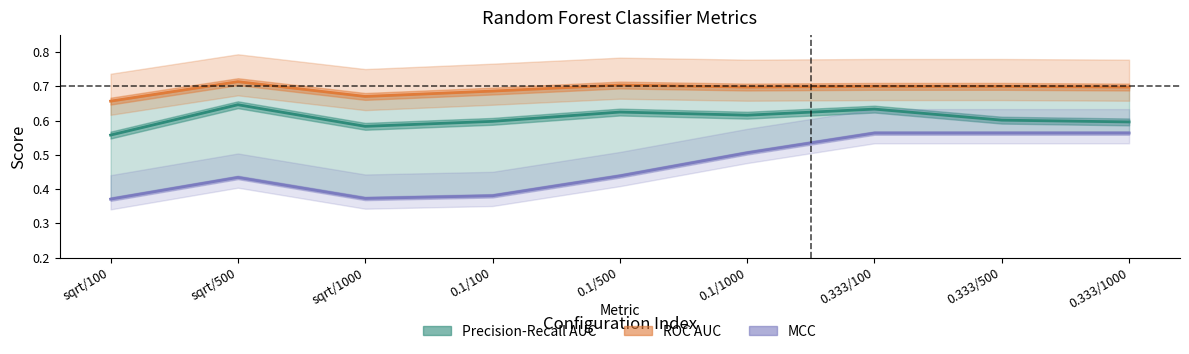

How many data points does each series have?

9